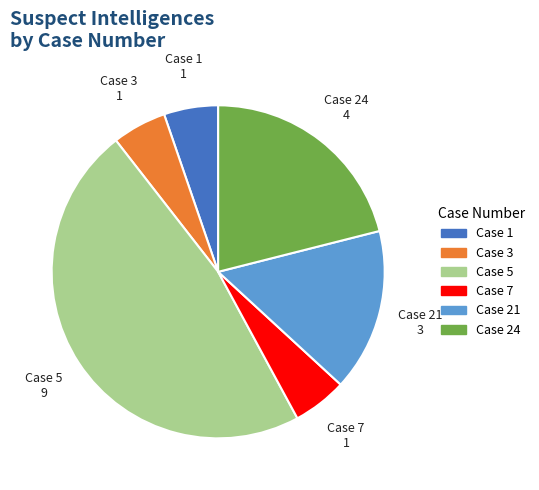

Does any single category account for the majority?

No